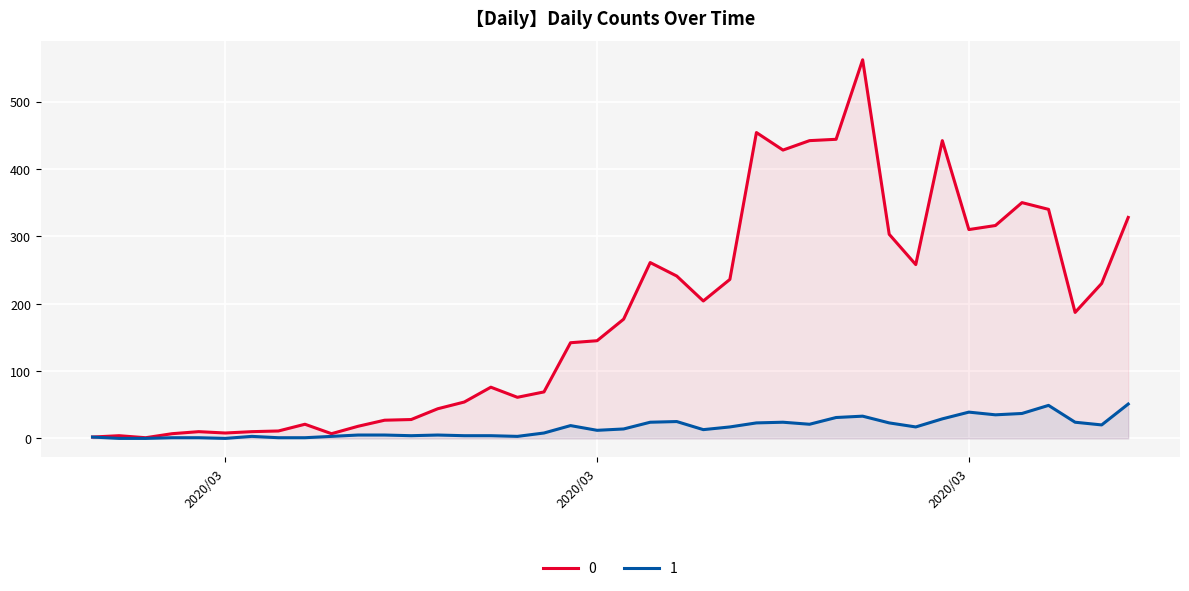

Which has a higher value, 2020-03-08 or 2020-03-01?

2020-03-08